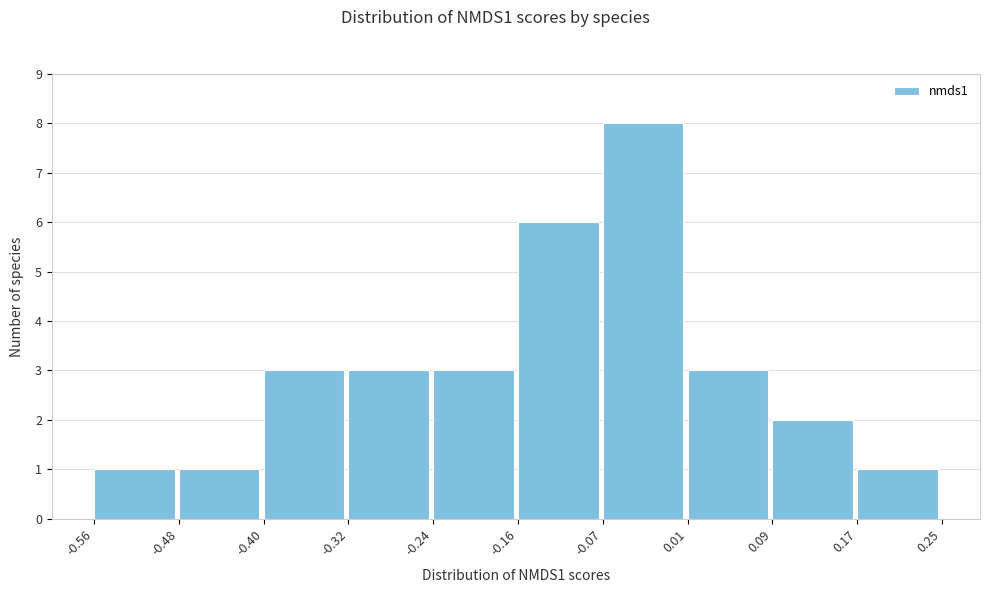

Over which range of the x-axis is the bar tallest?

-0.07 to 0.01